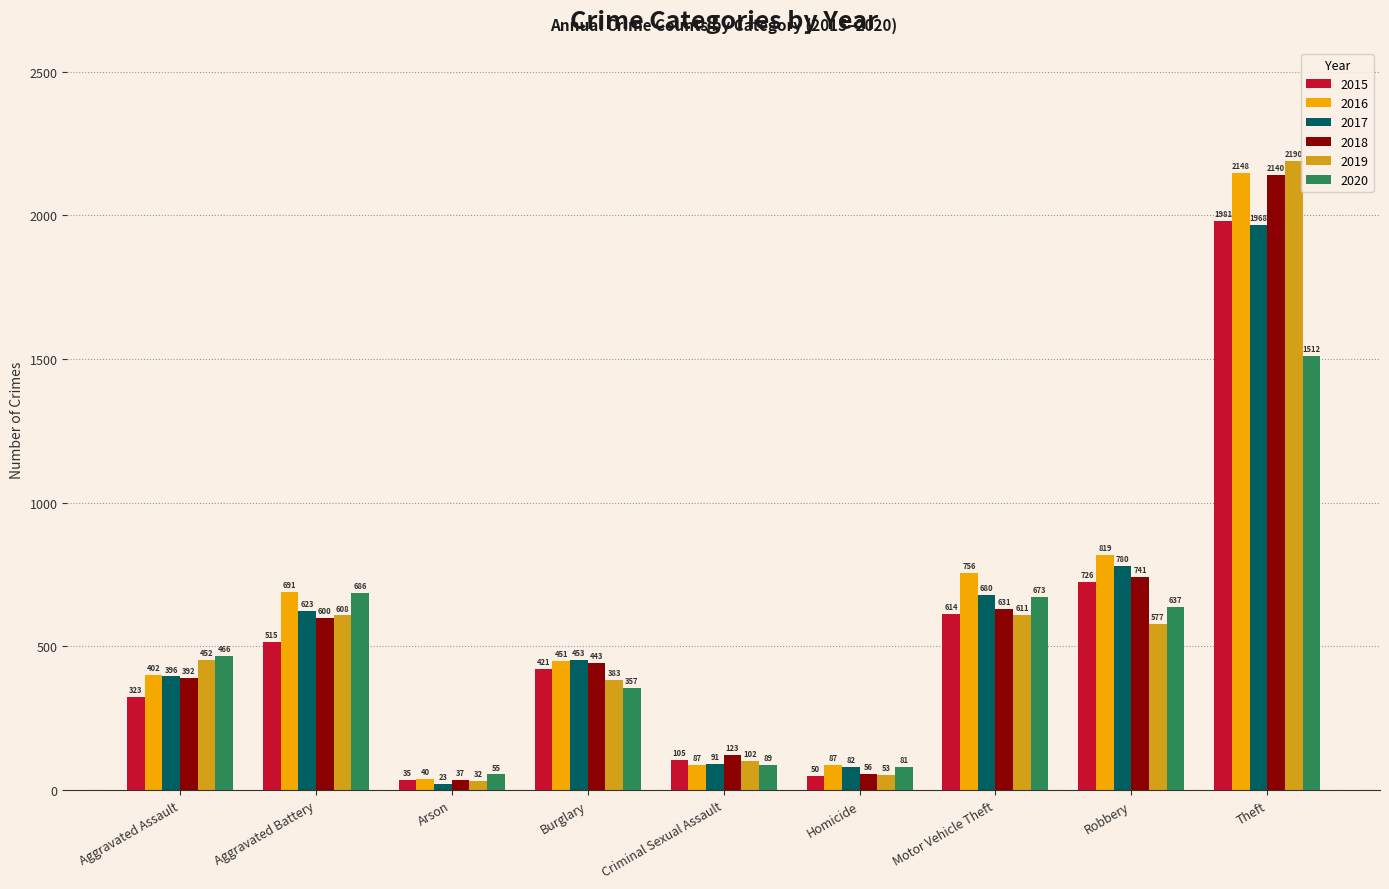

What is the difference between the highest and lowest values at Robbery?

242